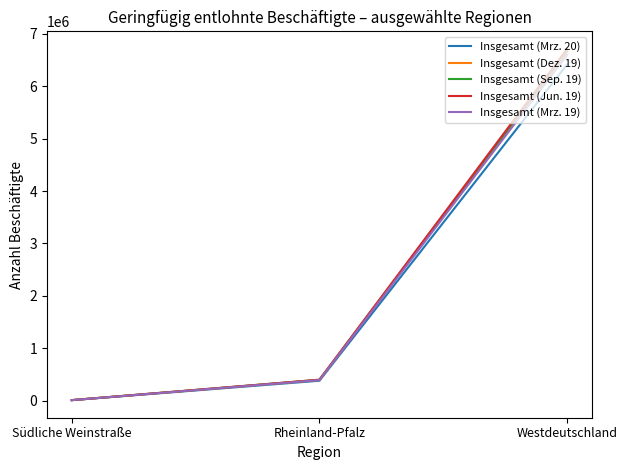

The value of Insgesamt (Sep. 19) at Südliche Weinstraße is 10009. True or false?

True